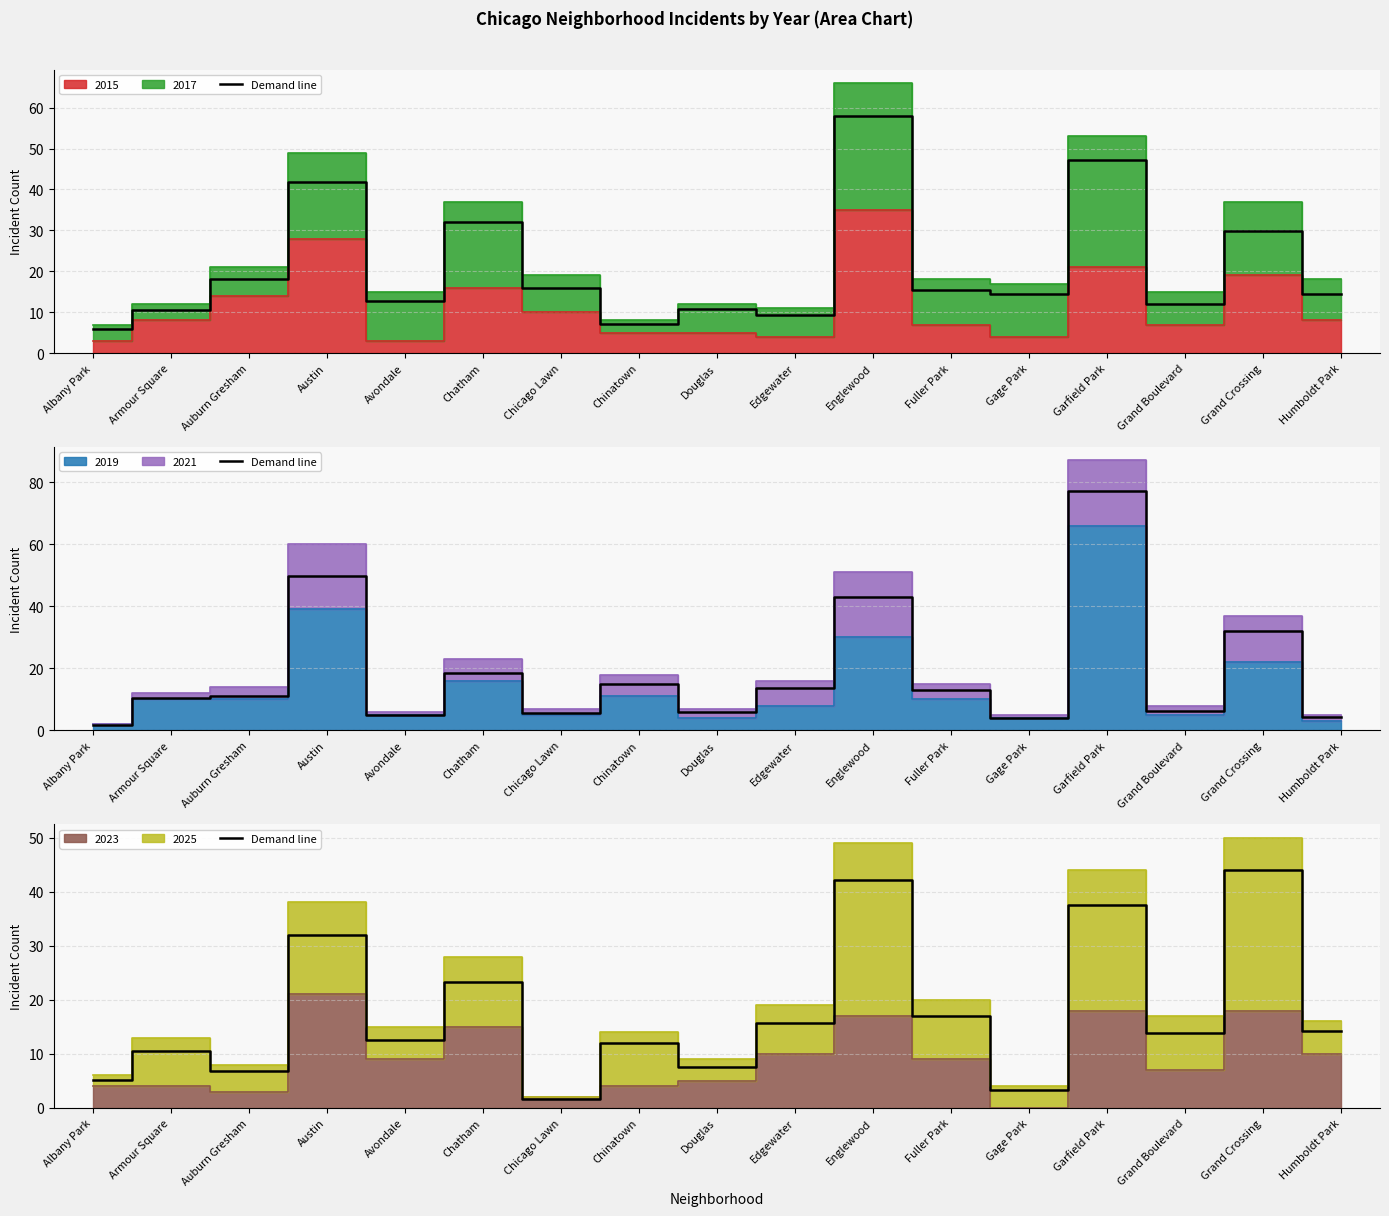

True or false: the data has more than 0 interior local peaks.

True